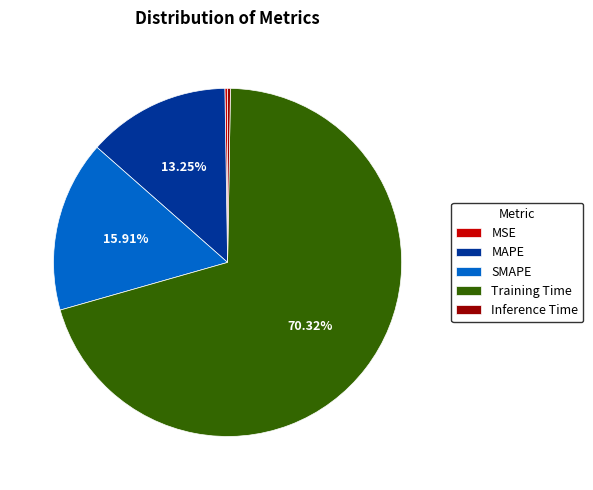

Between Training Time and MAPE, which is larger?

Training Time